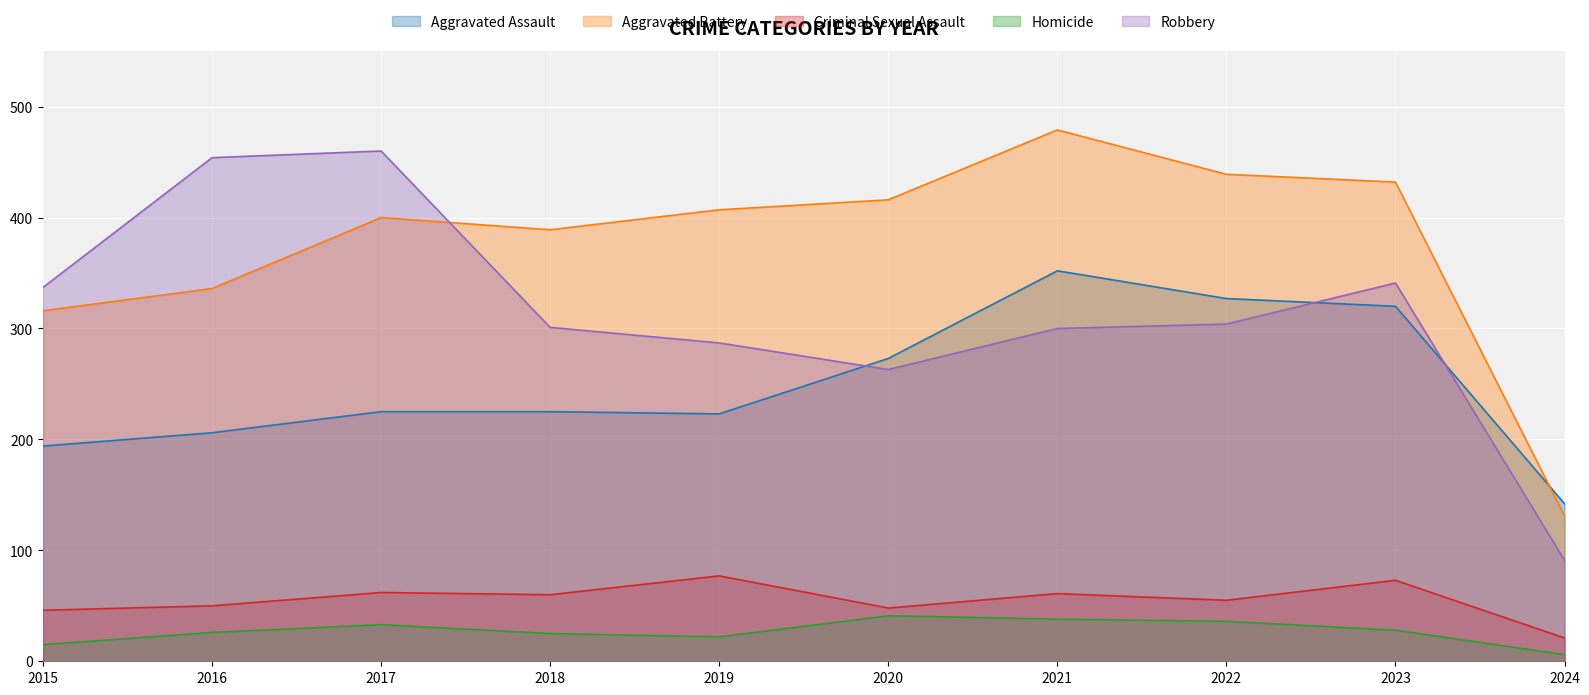

At which label is Aggravated Assault closest to 247?

2017